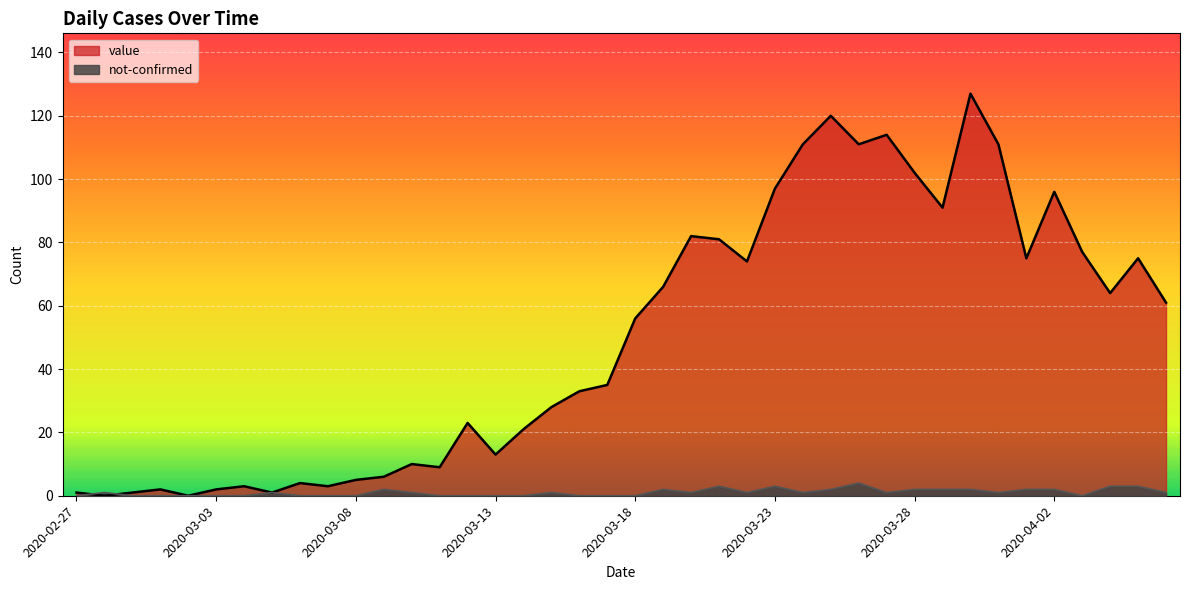

Reading left to right, list all the values displayed in this chart.

value: 2020-02-27=1	2020-02-28=0	2020-02-29=1	2020-03-01=2	2020-03-02=0	2020-03-03=2	2020-03-04=3	2020-03-05=1	2020-03-06=4	2020-03-07=3	2020-03-08=5	2020-03-09=6	2020-03-10=10	2020-03-11=9	2020-03-12=23	2020-03-13=13	2020-03-14=21	2020-03-15=28	2020-03-16=33	2020-03-17=35	2020-03-18=56	2020-03-19=66	2020-03-20=82	2020-03-21=81	2020-03-22=74	2020-03-23=97	2020-03-24=111	2020-03-25=120	2020-03-26=111	2020-03-27=114	2020-03-28=102	2020-03-29=91	2020-03-30=127	2020-03-31=111	2020-04-01=75	2020-04-02=96	2020-04-03=77	2020-04-04=64	2020-04-05=75	2020-04-06=61
not-confirmed: 2020-02-27=0	2020-02-28=1	2020-02-29=0	2020-03-01=0	2020-03-02=0	2020-03-03=0	2020-03-04=0	2020-03-05=1	2020-03-06=0	2020-03-07=0	2020-03-08=0	2020-03-09=2	2020-03-10=1	2020-03-11=0	2020-03-12=0	2020-03-13=0	2020-03-14=0	2020-03-15=1	2020-03-16=0	2020-03-17=0	2020-03-18=0	2020-03-19=2	2020-03-20=1	2020-03-21=3	2020-03-22=1	2020-03-23=3	2020-03-24=1	2020-03-25=2	2020-03-26=4	2020-03-27=1	2020-03-28=2	2020-03-29=2	2020-03-30=2	2020-03-31=1	2020-04-01=2	2020-04-02=2	2020-04-03=0	2020-04-04=3	2020-04-05=3	2020-04-06=1